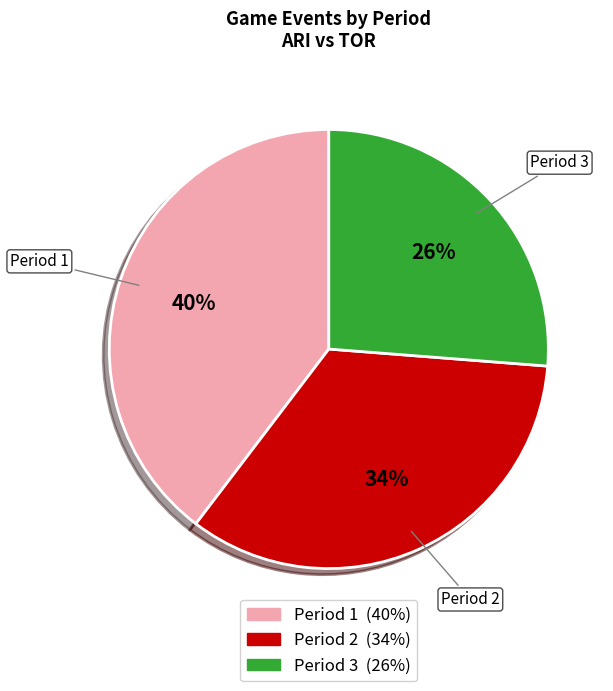

Which category has the smallest portion of the pie?

Period 3